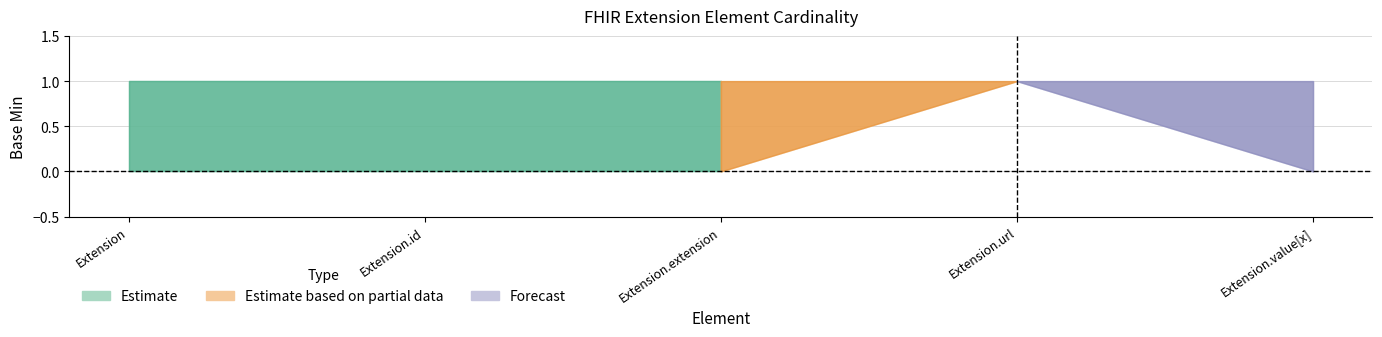

Reading left to right, what are all the values shown in this chart?

Base Min: 0	0	0	1	0
Base Min upper: 1	1	1	1	1
Min: 0	0	0	1	0